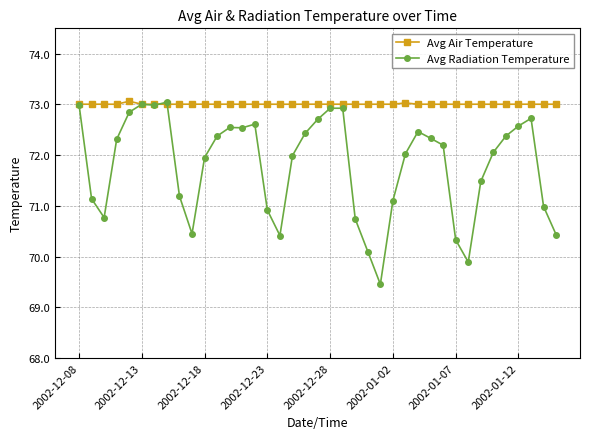

Which series has the largest total across all categories?

Avg Air Temperature